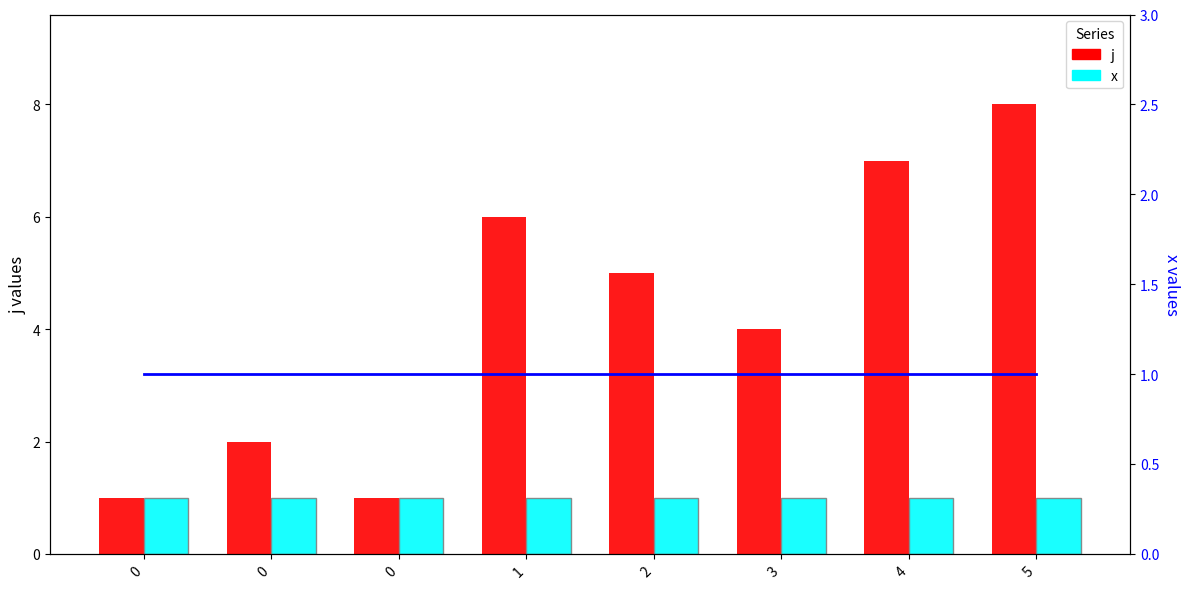

What is the value of the j bar at the 4th from the left?

6